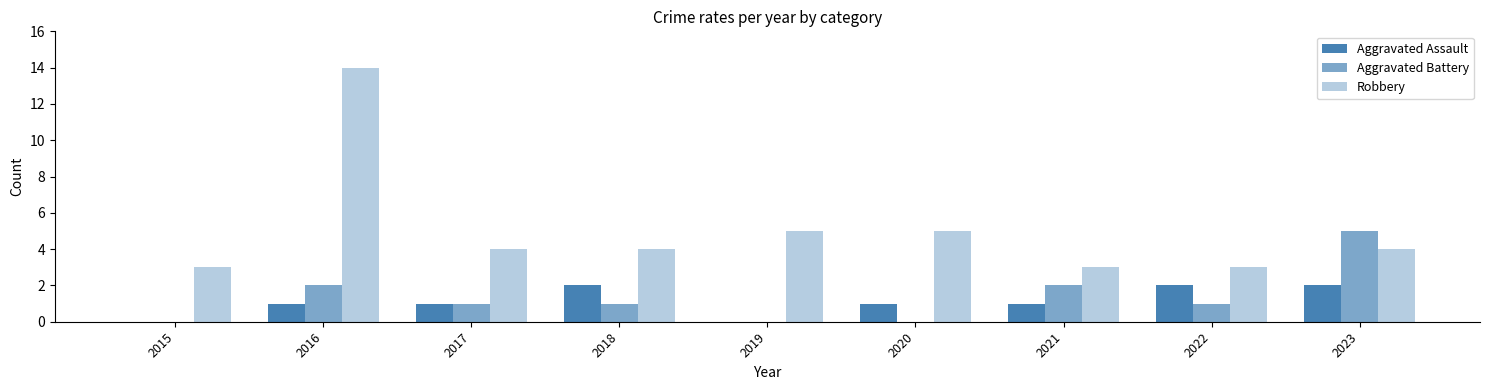

At which category is the sum across all series the highest?

2016